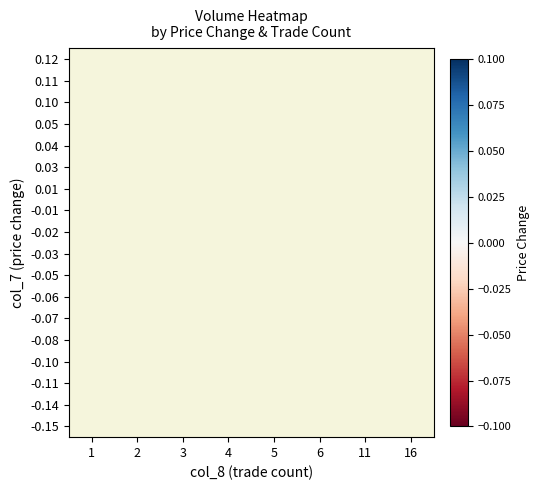

Between 1 and 4, which is larger?

4